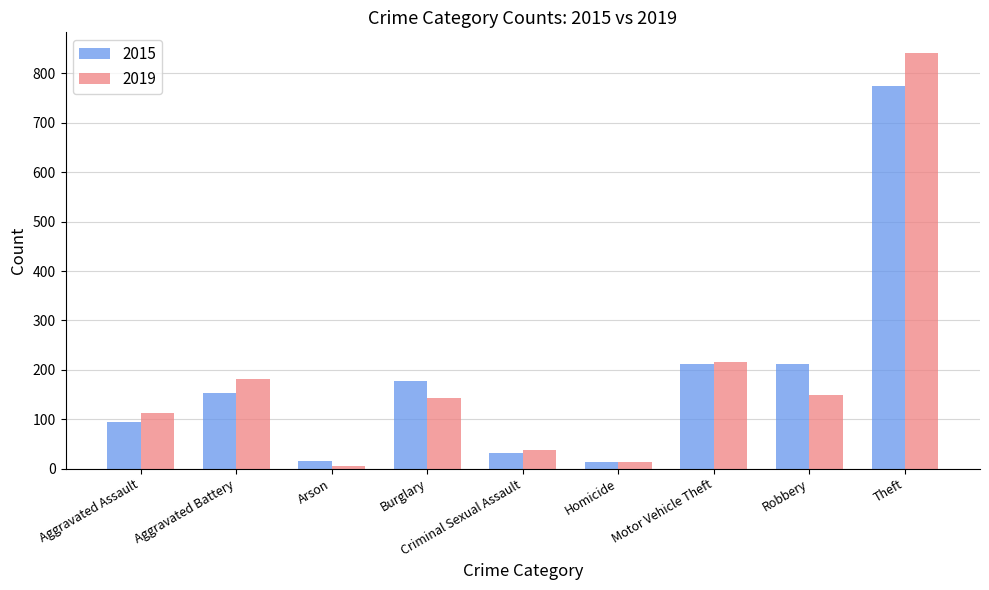

Which category has the highest value in the 2015 series?

Theft